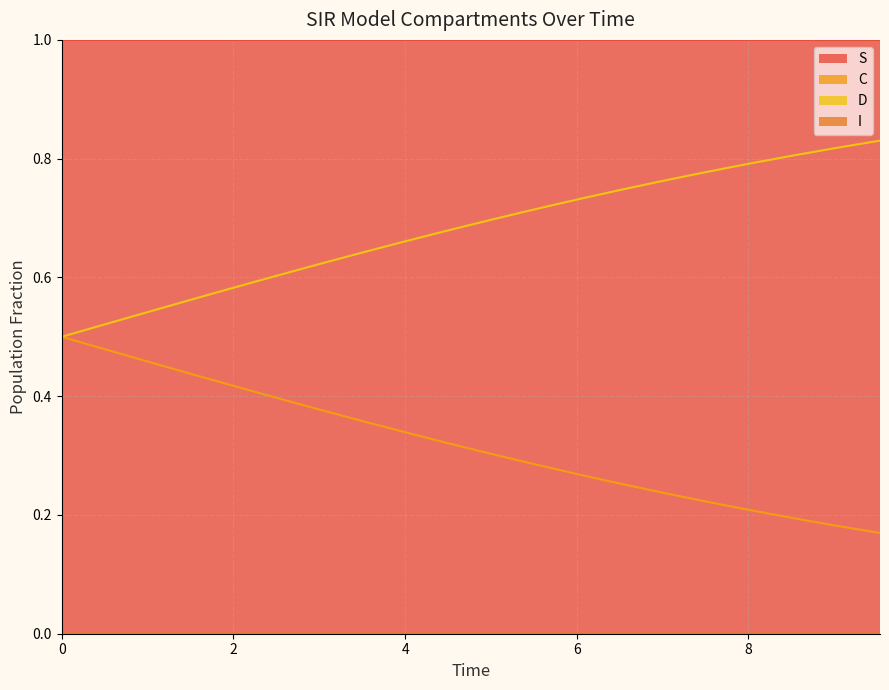

Reading left to right, extract all data points from this chart.

S: 1.0	1.0	1.0	1.0	1.0	1.0	1.0	1.0	1.0	1.0	1.0	1.0	1.0	1.0	1.0	1.0	1.0	1.0	1.0	1.0
I: 0.0	0.0	0.0	0.0	0.0	0.0	0.0	0.0	0.0	0.0	0.0	0.0	0.0	0.0	0.0	0.0	0.0	0.0	0.0	0.0
C: 0.5	0.5	0.5	0.4	0.4	0.4	0.4	0.4	0.3	0.3	0.3	0.3	0.3	0.3	0.2	0.2	0.2	0.2	0.2	0.2
D: 0.5	0.5	0.5	0.6	0.6	0.6	0.6	0.6	0.7	0.7	0.7	0.7	0.7	0.7	0.8	0.8	0.8	0.8	0.8	0.8